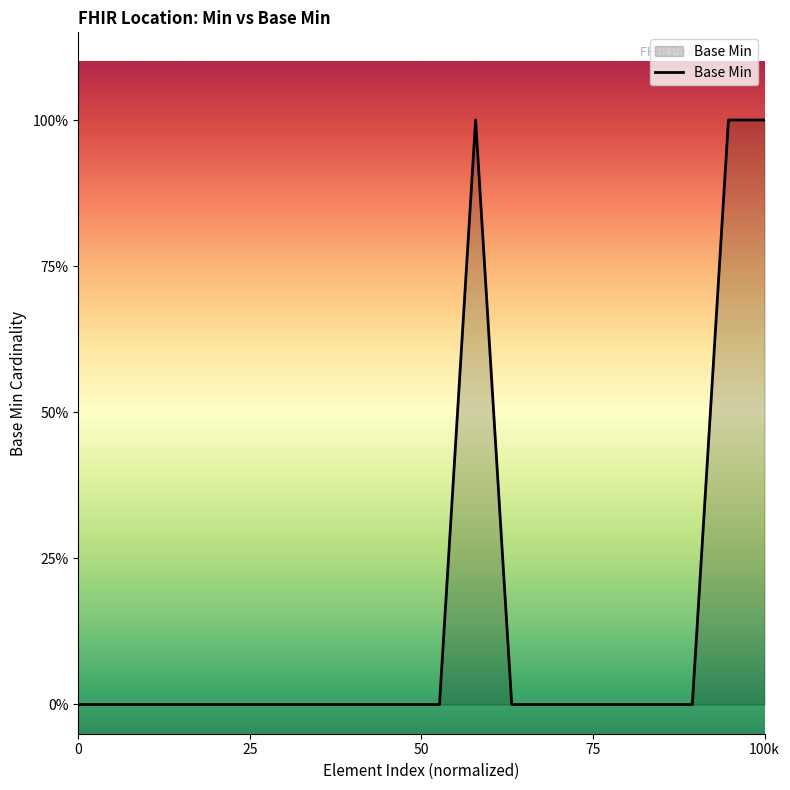

Reading left to right, extract all data points from this chart.

Location=0	Location.id=0	Location.meta=0	Location.implicitRules=0	Location.language=0	Location.text=0	Location.contained=0	Location.extension=0	Location.modifierExtension=0	Location.identifier=0	Location.identifier:PRN=0	Location.identifier:PRN.system=1	Location.status=0	Location.name=0	Location.address=0	Location.position=0	Location.position.longitude=0	Location.position.latitude=0	Location.position.altitude=1	Location.managingOrganization=1